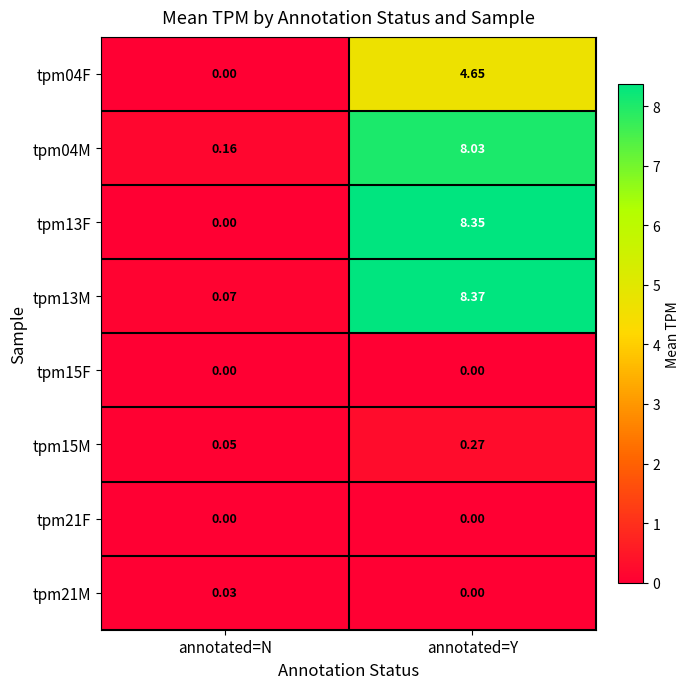

What is the spread (max minus min) of values at annotated=Y?

8.4